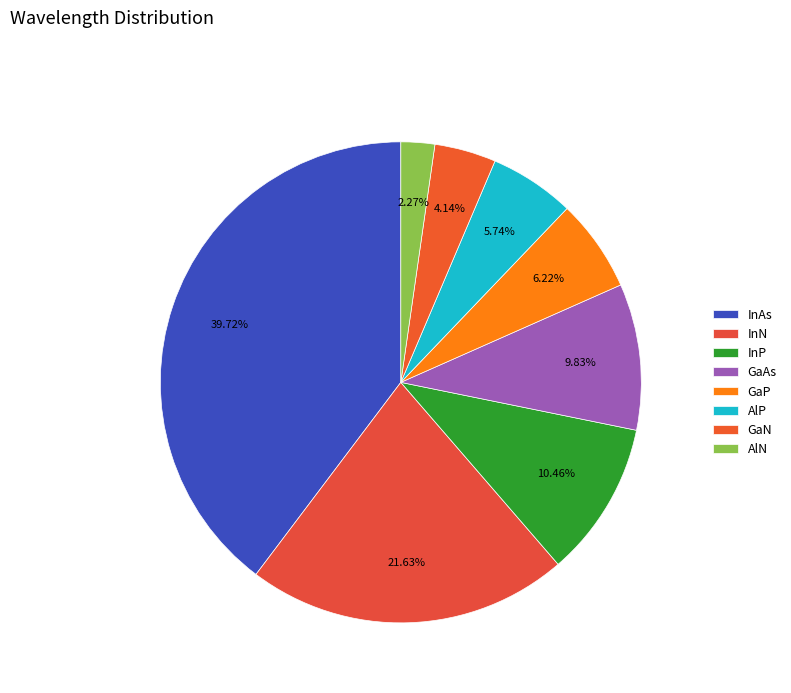

How many segments does this pie chart have?

8